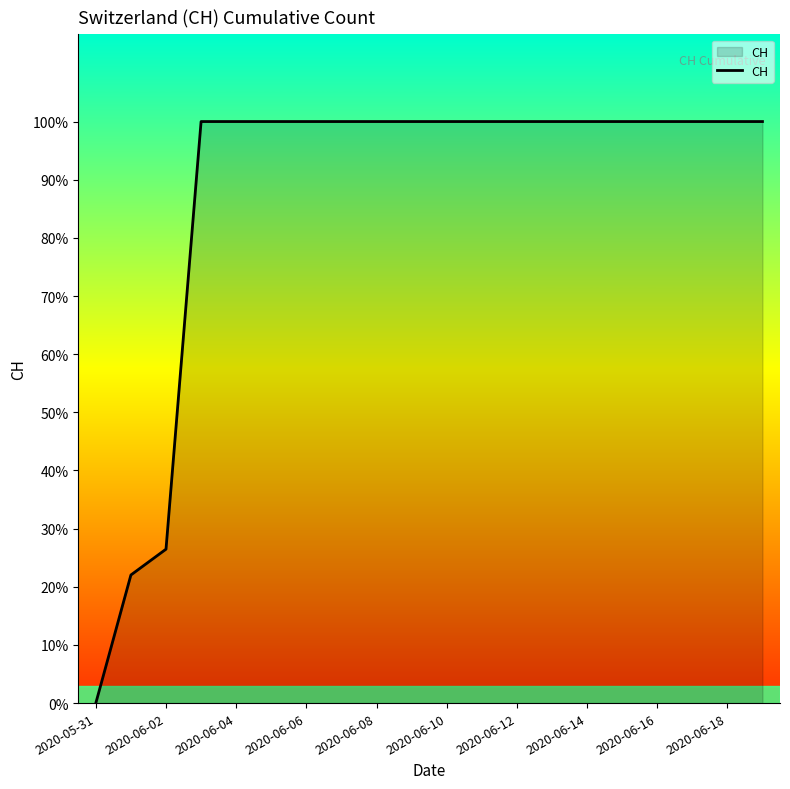

Reading left to right, transcribe all the data shown in this chart.

0	139	167	631	631	631	631	631	631	631	631	631	631	631	631	631	631	631	631	631